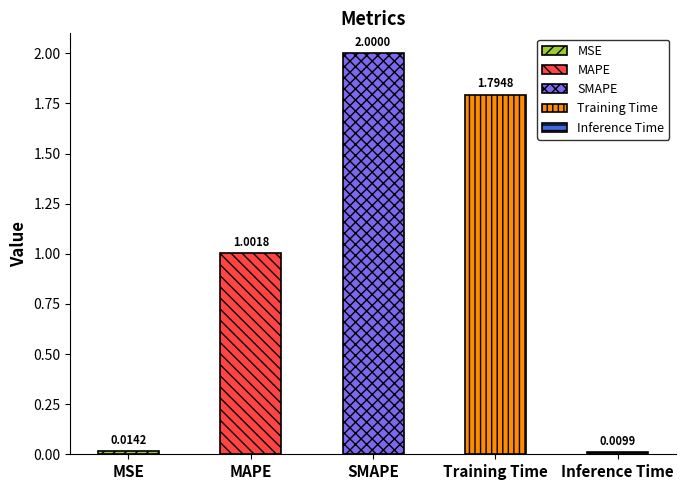

What is the label of the 3rd bar from the left?

SMAPE